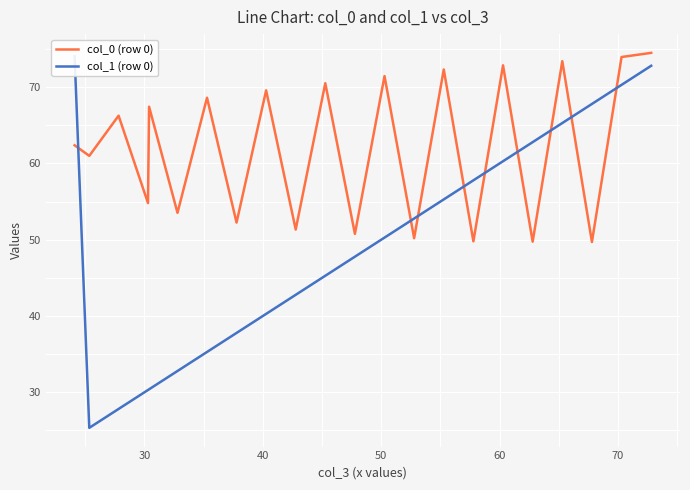

What is the maximum value for col_0 (row 0)?

74.5